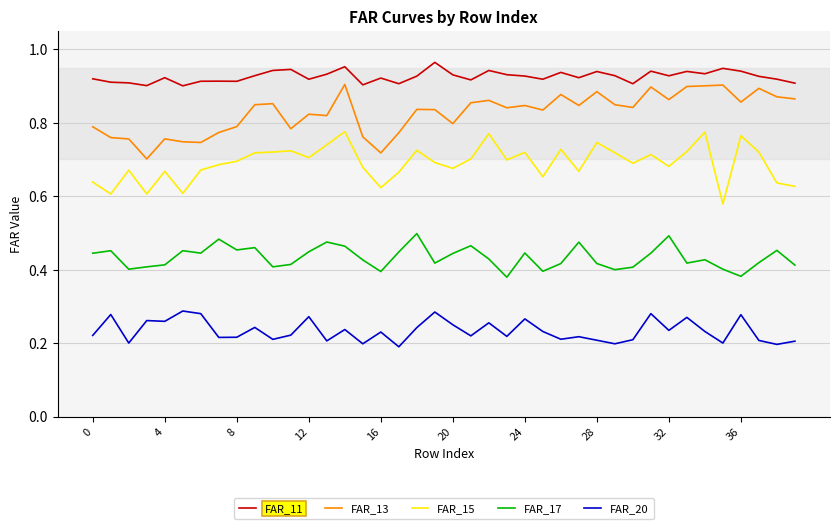

Rank the series by their maximum value, from lowest to highest.

FAR_20, FAR_17, FAR_15, FAR_13, FAR_11